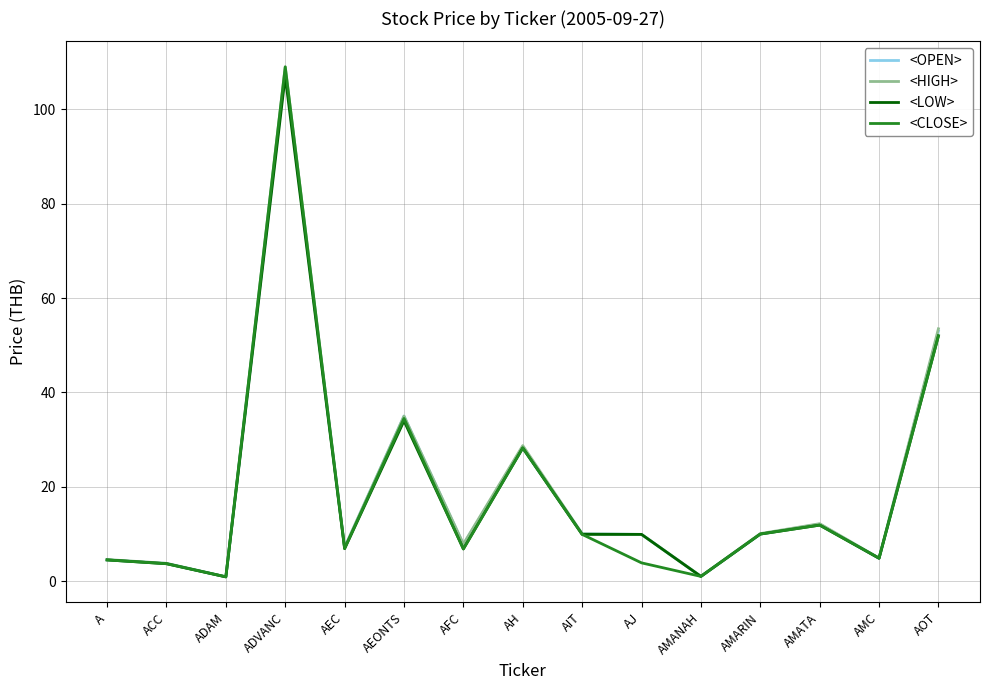

At how many categories does at least one series exceed 48?

2